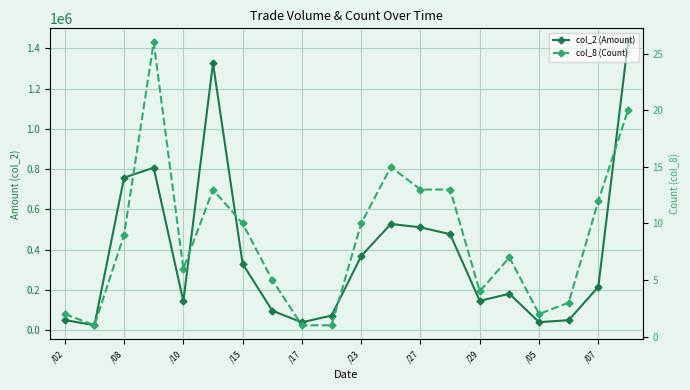

Which series has the largest range (max minus min)?

col_2 (Amount)